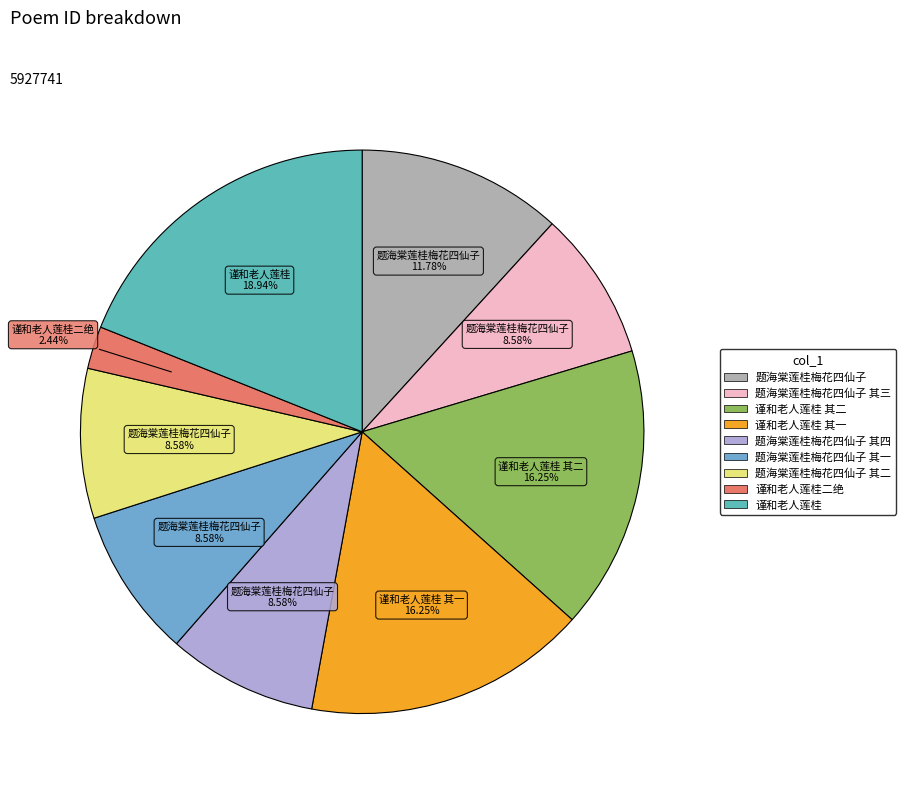

Rank the categories by value from lowest to highest.

谨和老人莲桂二绝, 题海棠莲桂梅花四仙子 其一, 题海棠莲桂梅花四仙子 其二, 题海棠莲桂梅花四仙子 其三, 题海棠莲桂梅花四仙子 其四, 题海棠莲桂梅花四仙子, 谨和老人莲桂 其一, 谨和老人莲桂 其二, 谨和老人莲桂